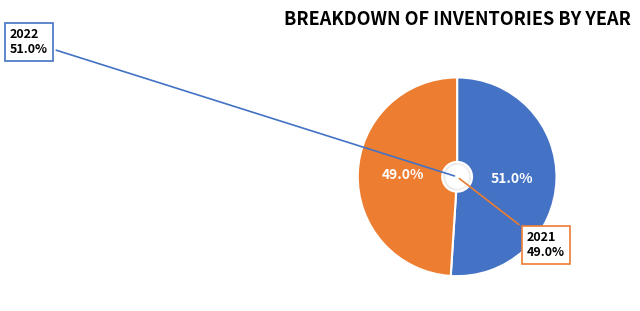

To the nearest percent, what is the difference between the largest and smallest slice percentages?

2%